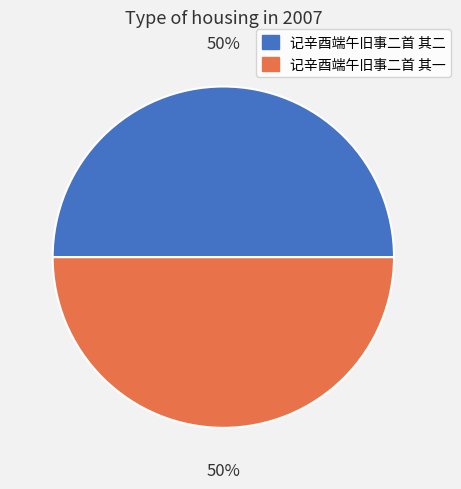

Approximately how many times larger is the value at 记辛酉端午旧事二首 其一 compared to 记辛酉端午旧事二首 其二?

1.0